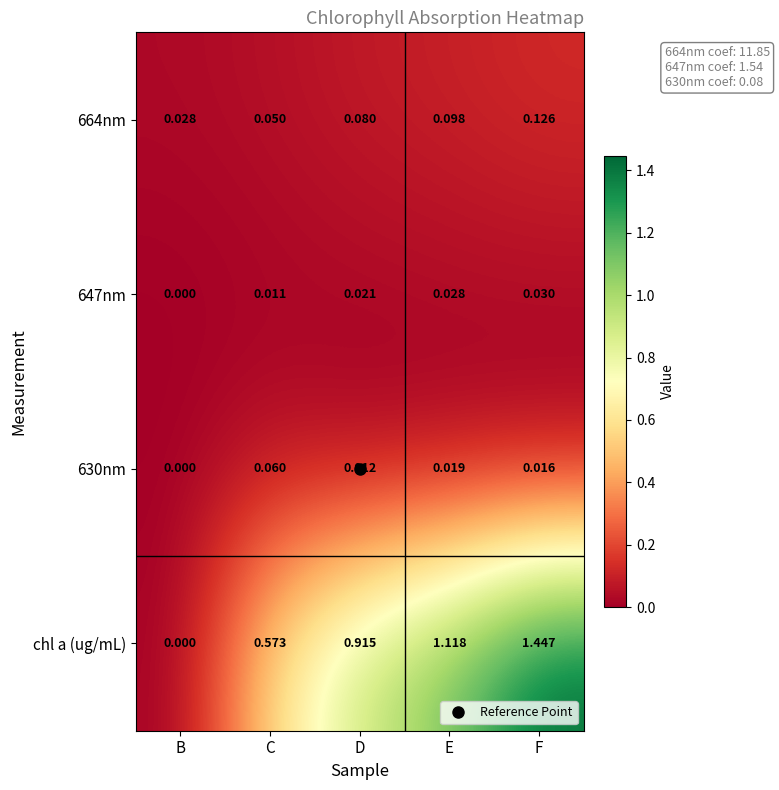

How many data points does each series have?

5